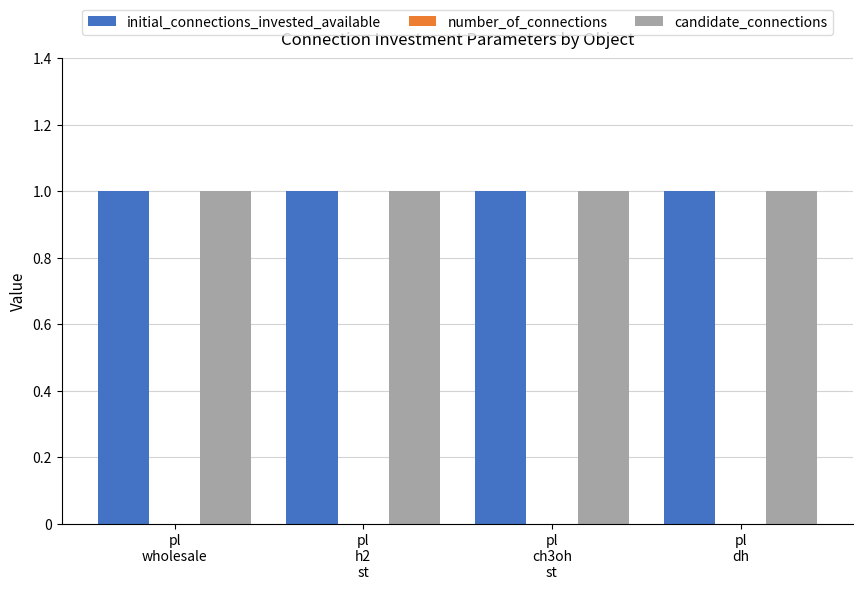

At how many categories does at least one series exceed 0?

4